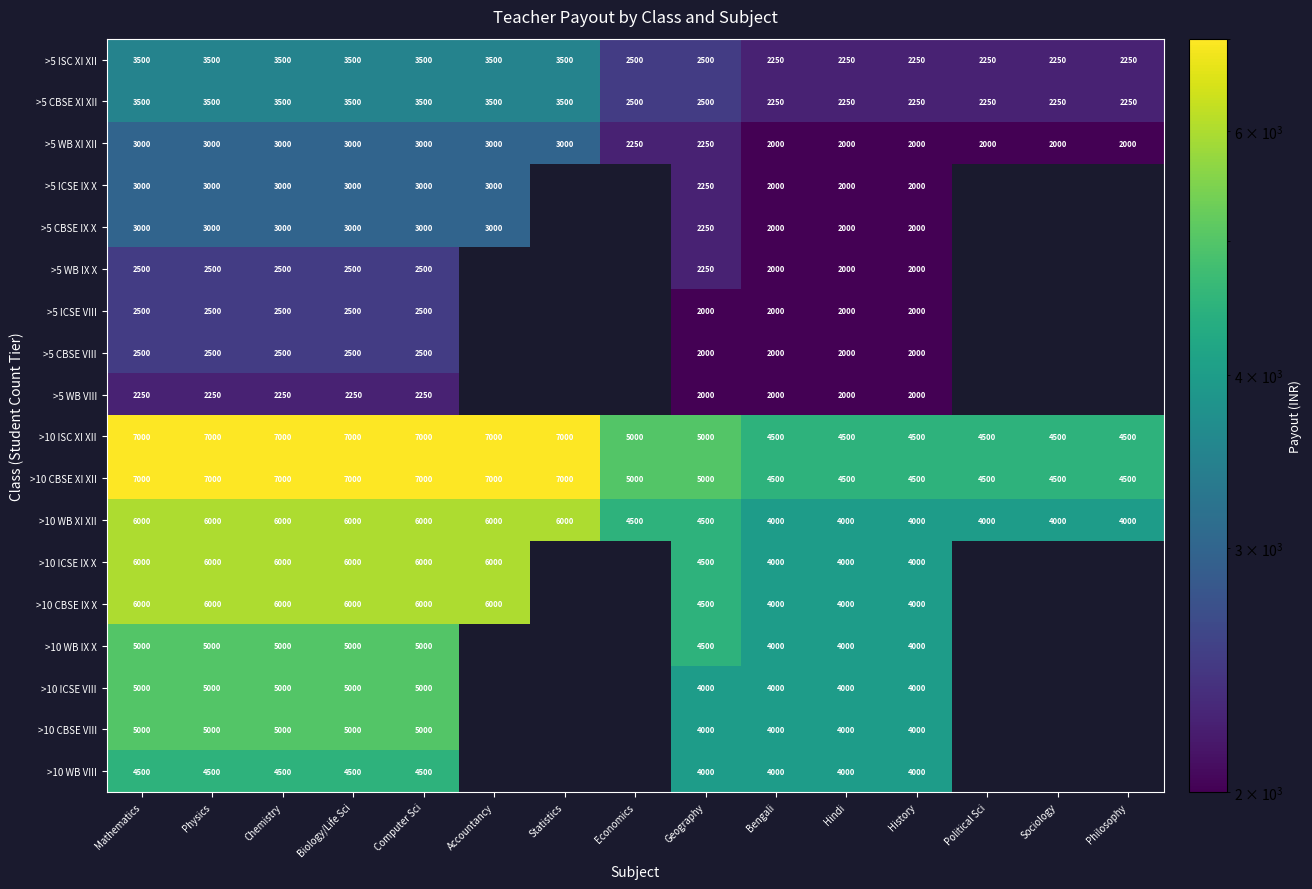

What is the spread (max minus min) of values at Biology/Life Sci?

4750